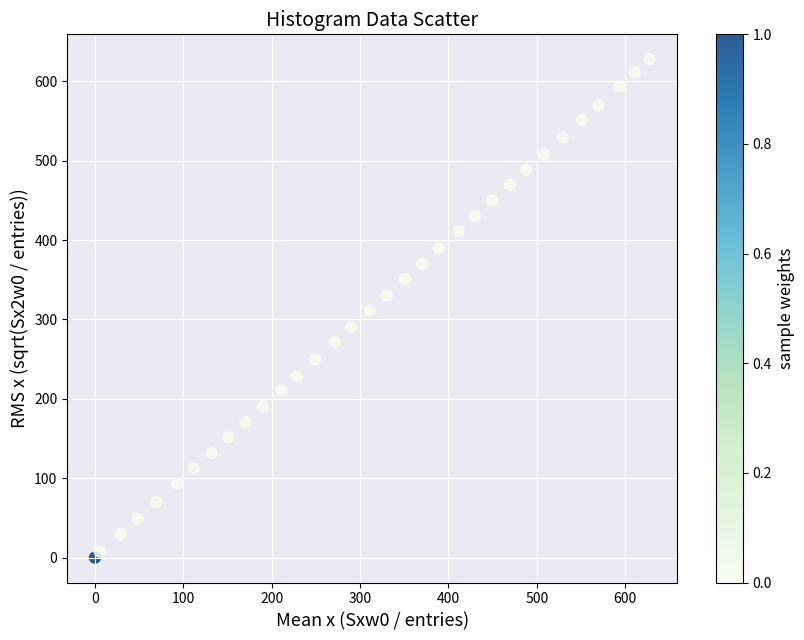

What is the range of X values (max minus min)?

627.7